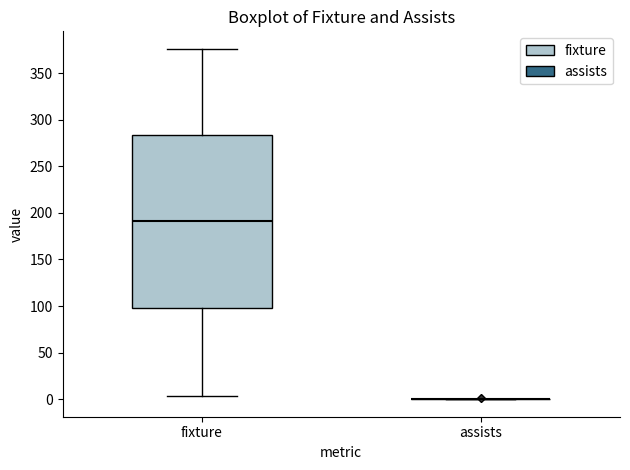

Reading left to right, read every box against the y-axis: the position of its median line, the range the box covers, and the ends of its whiskers. The values are not printed on the chart, so give them approximately, as read against the axis.

fixture: median 190, box 100 to 285, whiskers 5 to 375
assists: box collapsed to a line at 0, whiskers 0 to 0